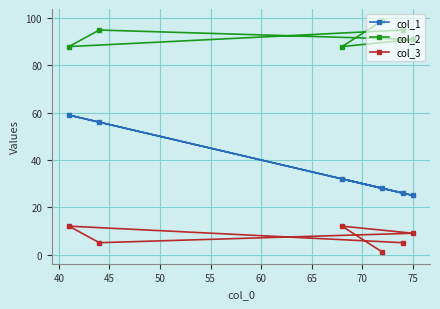

True or false: col_3 has more than 0 interior local peaks.

True